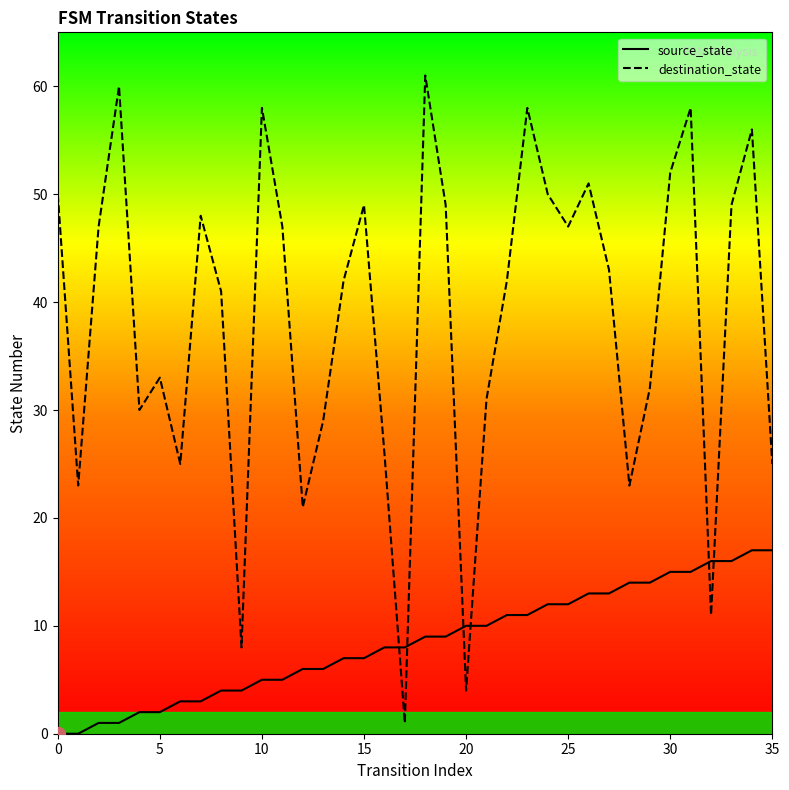

Where is destination_state nearest to the value 31?

21